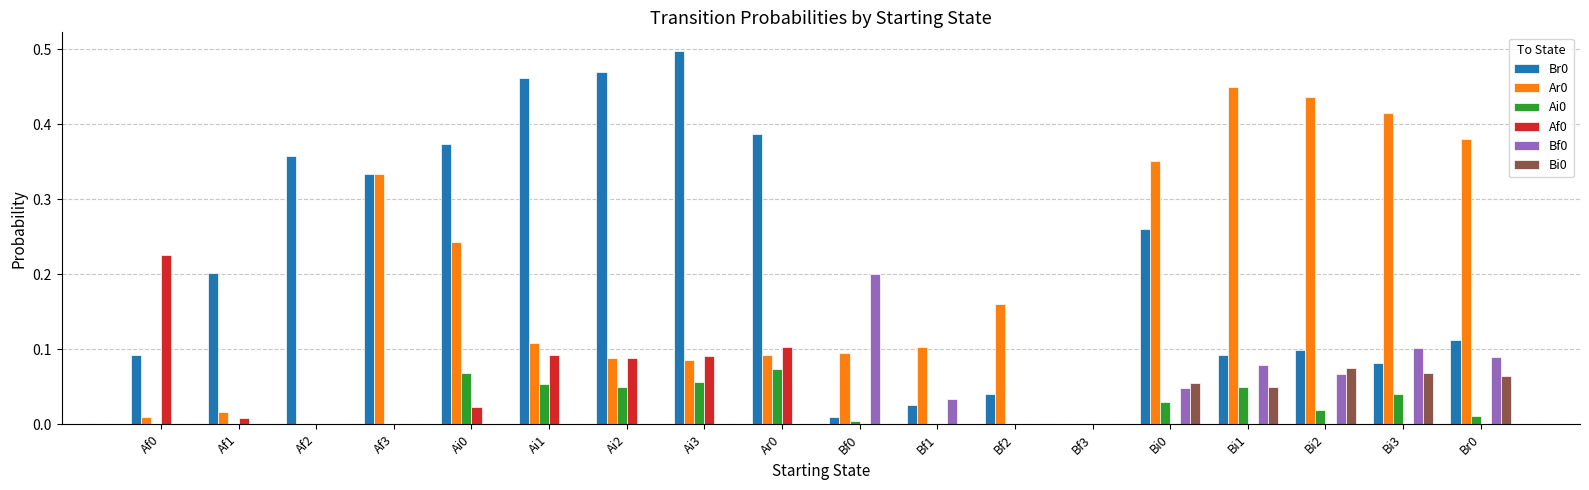

What is the total value across all series at Bi1?

0.7